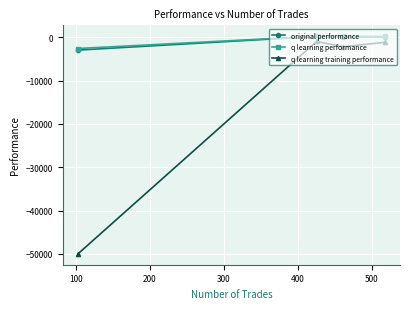

What is the minimum value for q learning performance?

-2606.7